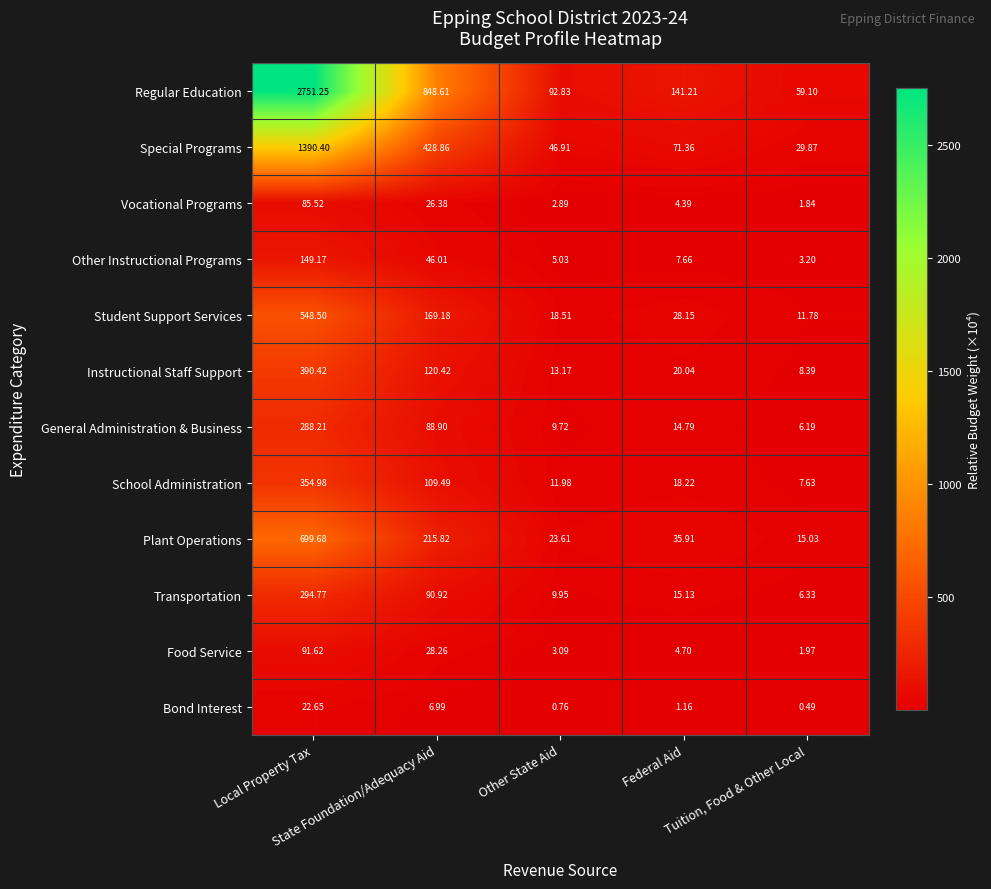

Which series has the largest total across all categories?

Regular Education